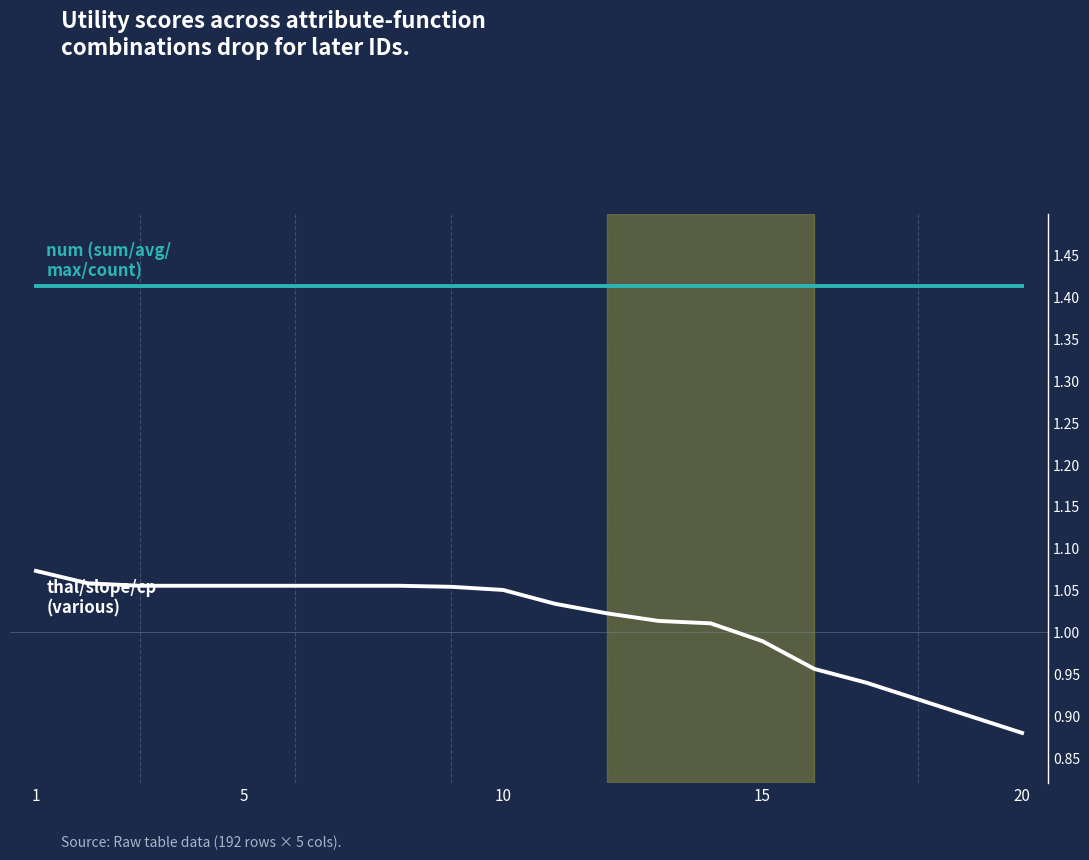

What is the minimum value shown in the chart?

0.9